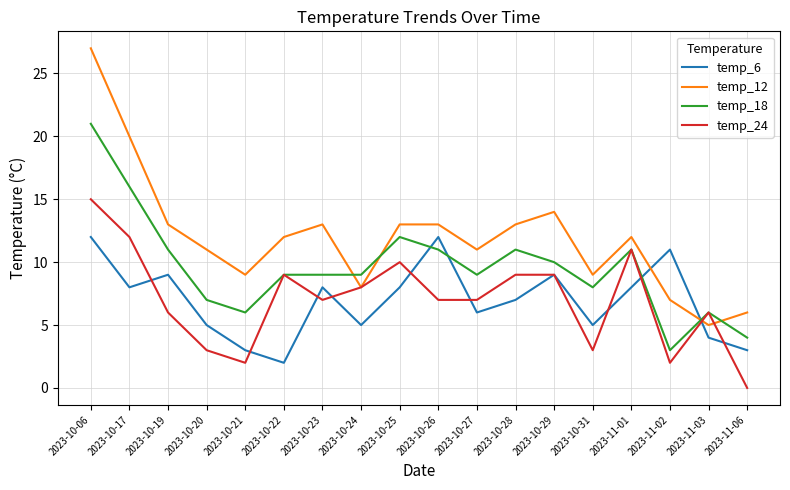

What position from the left is 2023-10-19?

3